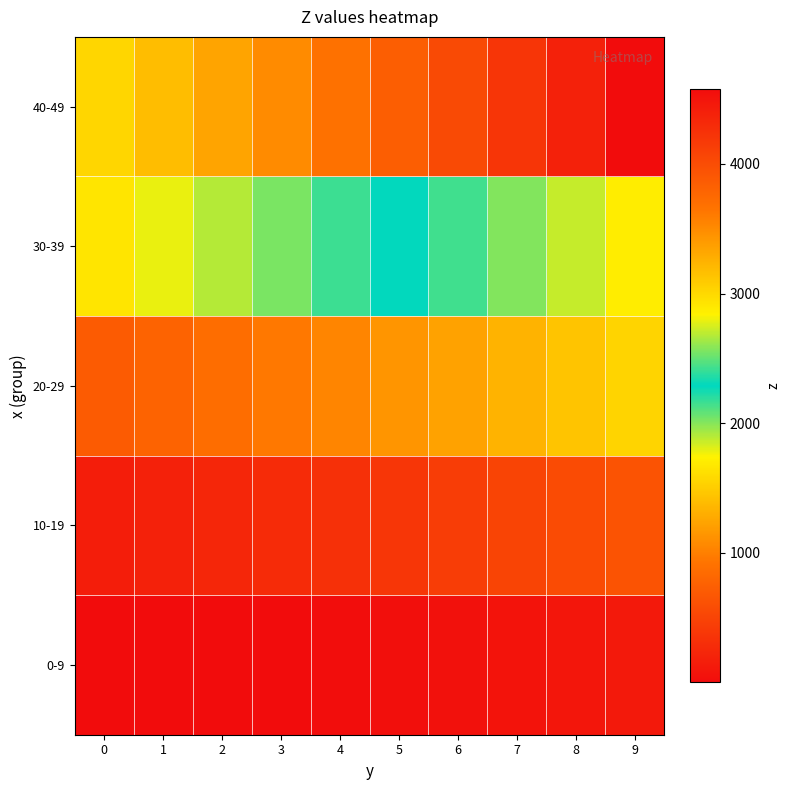

Reading right to left, extract all data points from this chart.

0-9: 9=124.0	8=94.7	7=69.4	6=48.1	5=30.8	4=17.5	3=8.2	2=2.9	1=1.6	0=4.3
10-19: 9=637.0	8=567.7	7=502.4	6=441.1	5=383.8	4=330.5	3=281.2	2=235.9	1=194.6	0=157.3
20-29: 9=1550.0	8=1440.7	7=1335.4	6=1234.1	5=1136.8	4=1043.5	3=954.2	2=868.9	1=787.6	0=710.3
30-39: 9=2863.0	8=2713.7	7=2568.4	6=2427.1	5=2289.8	4=2156.5	3=2027.2	2=1901.9	1=1780.6	0=1663.3
40-49: 9=4576.0	8=4386.7	7=4201.4	6=4020.1	5=3842.8	4=3669.5	3=3500.2	2=3334.9	1=3173.6	0=3016.3